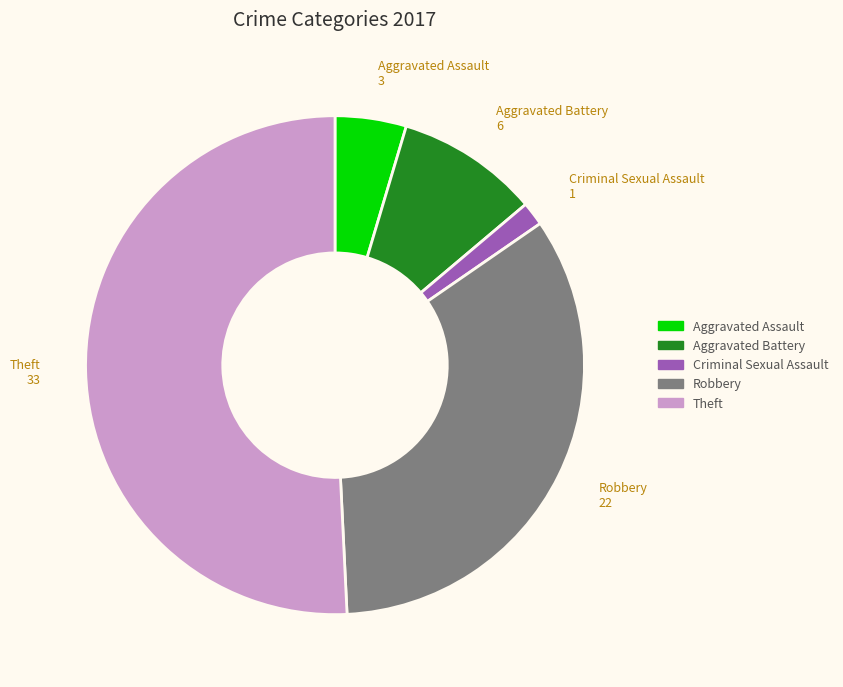

How many segments does this pie chart have?

5